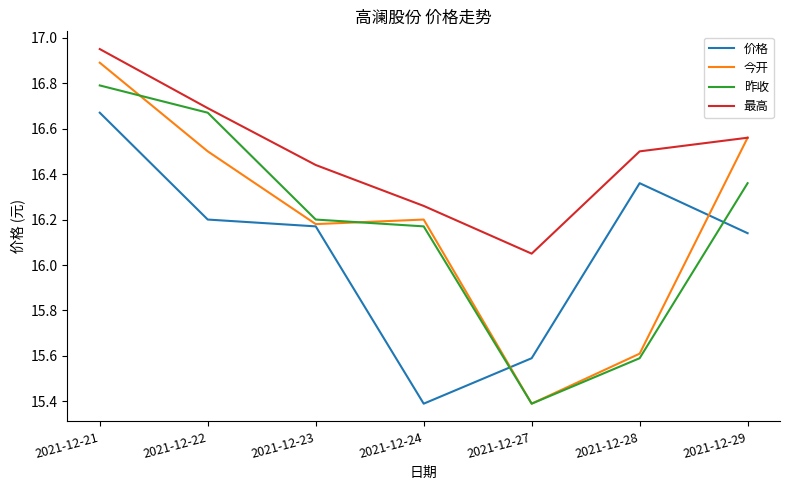

What is the difference between the 今开 values at 2021-12-29 and 2021-12-22?

0.1